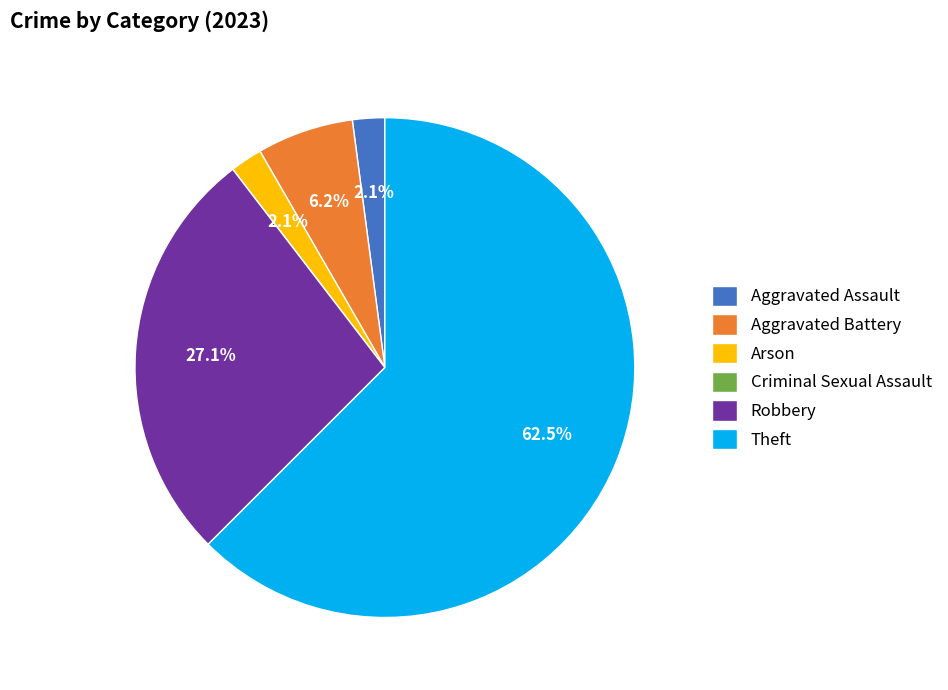

Is the sum of Aggravated Assault and Theft greater than half?

Yes